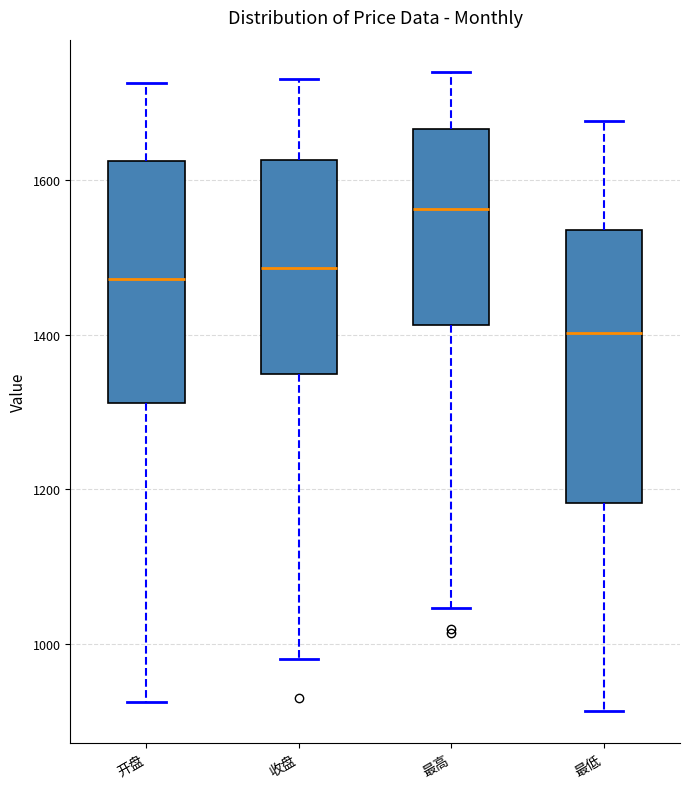

Reading left to right, read every box against the y-axis: the position of its median line, the range the box covers, and the ends of its whiskers. The values are not printed on the chart, so give them approximately, as read against the axis.

开盘: median 1480, box 1320 to 1620, whiskers 920 to 1720
收盘: median 1480, box 1340 to 1620, whiskers 980 to 1740
最高: median 1560, box 1420 to 1660, whiskers 1040 to 1740
最低: median 1400, box 1180 to 1540, whiskers 920 to 1680